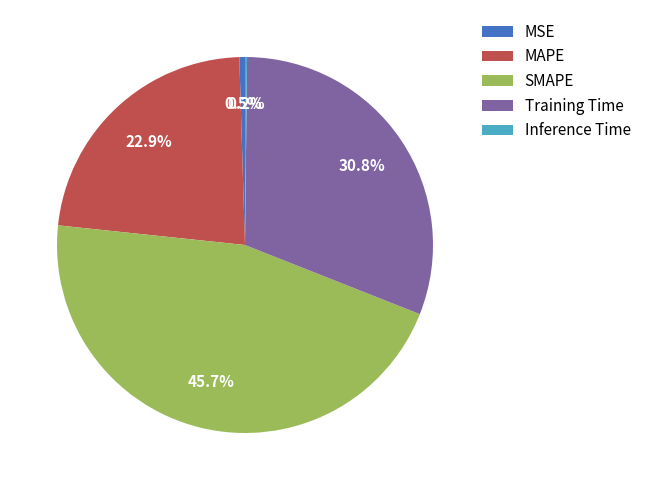

Is MSE the majority of the pie?

No